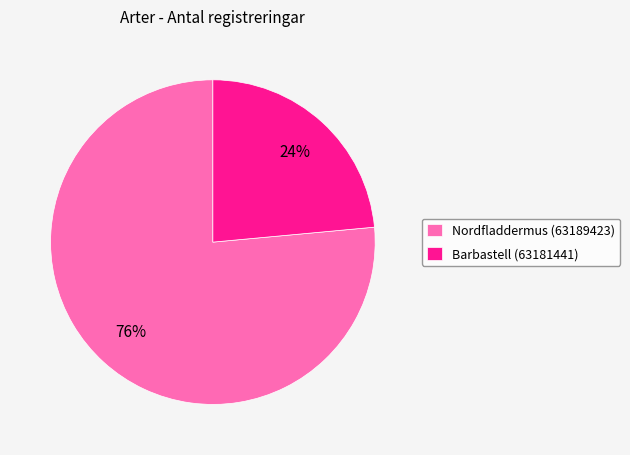

Which has a higher value, Barbastell (63181441) or Nordfladdermus (63189423)?

Nordfladdermus (63189423)